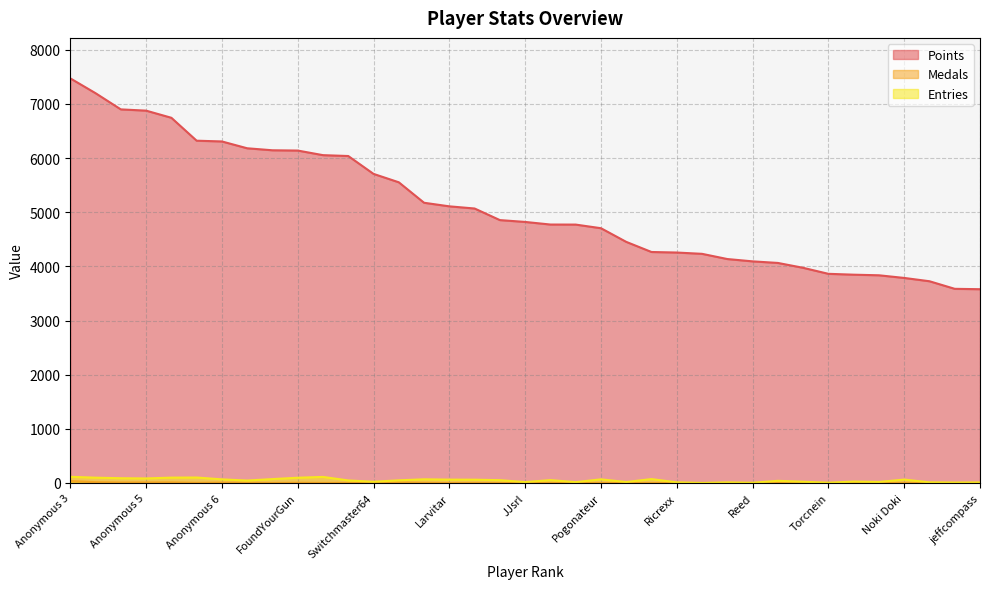

True or false: Entries and Points cross at least once.

False